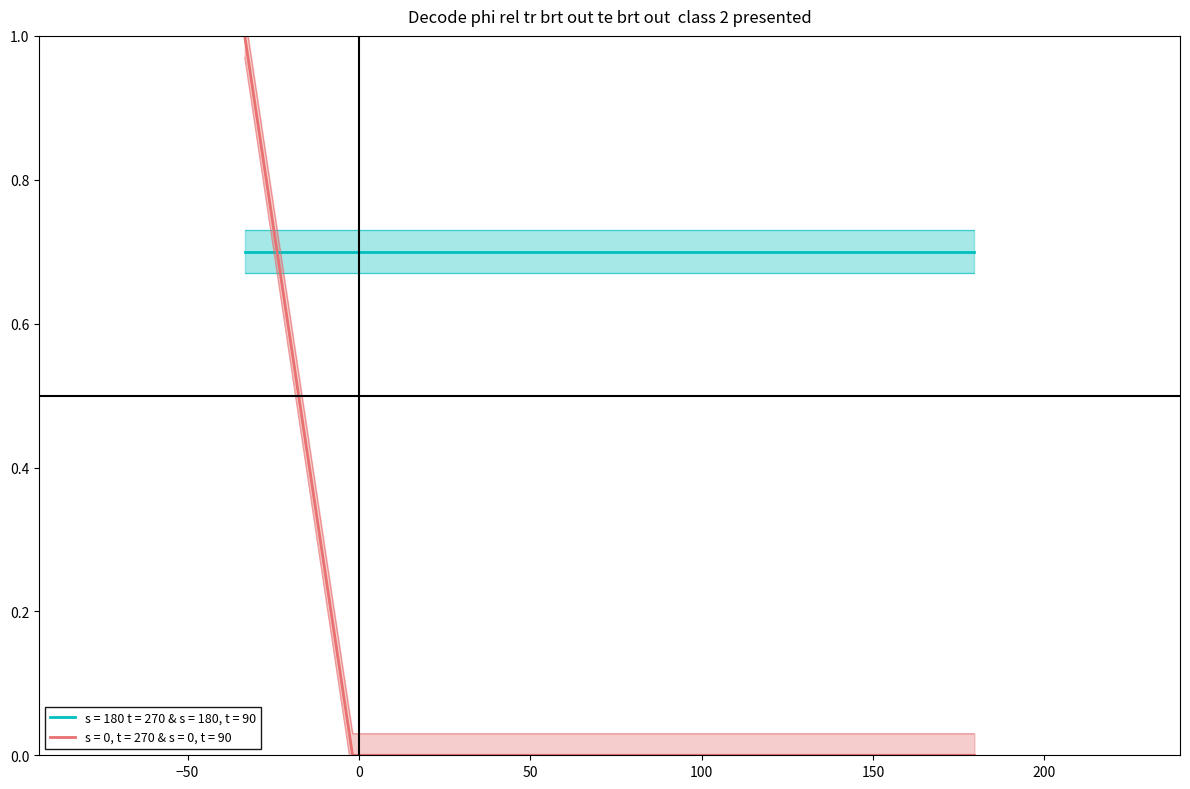

Does the chart display data point markers on the line(s)?

No